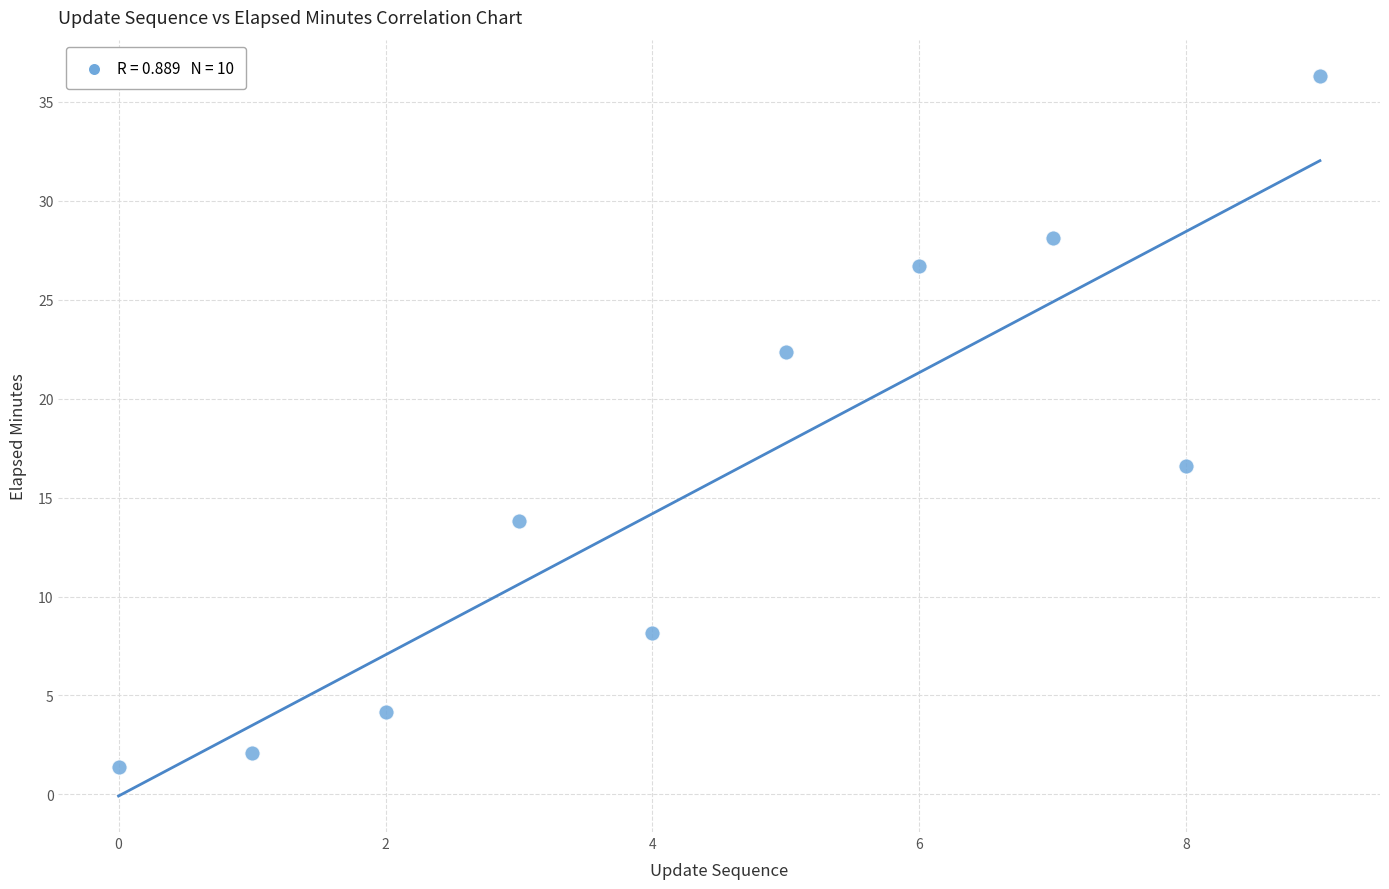

What is the range of Y values (max minus min)?

35.0